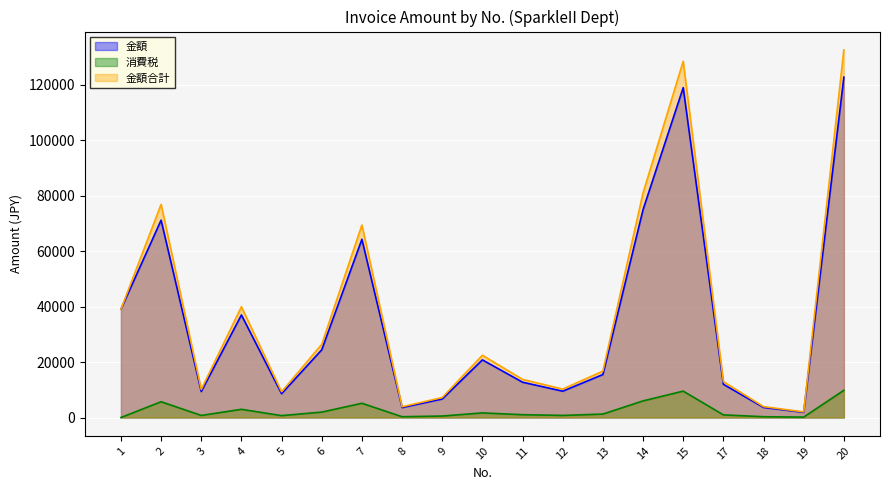

True or false: 金額 and 金額合計 intersect in this chart.

False